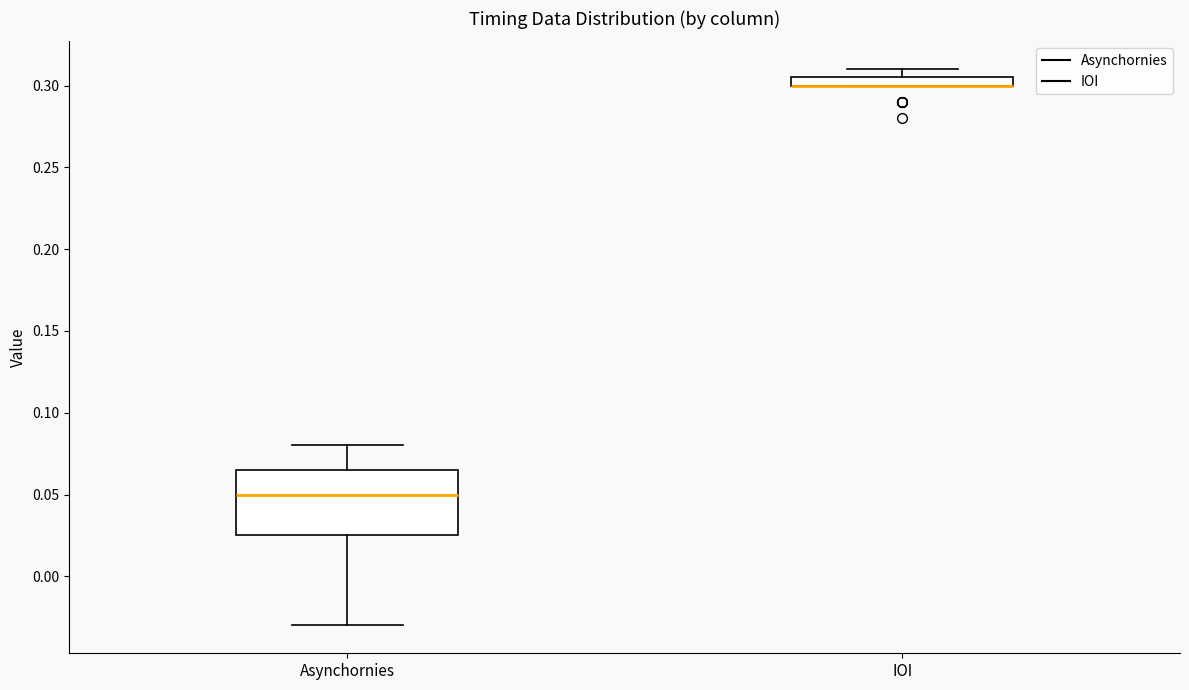

Where is the upper edge of the box for IOI on the y-axis? The values are not printed on the chart, so give them approximately, as read against the axis.

0.305